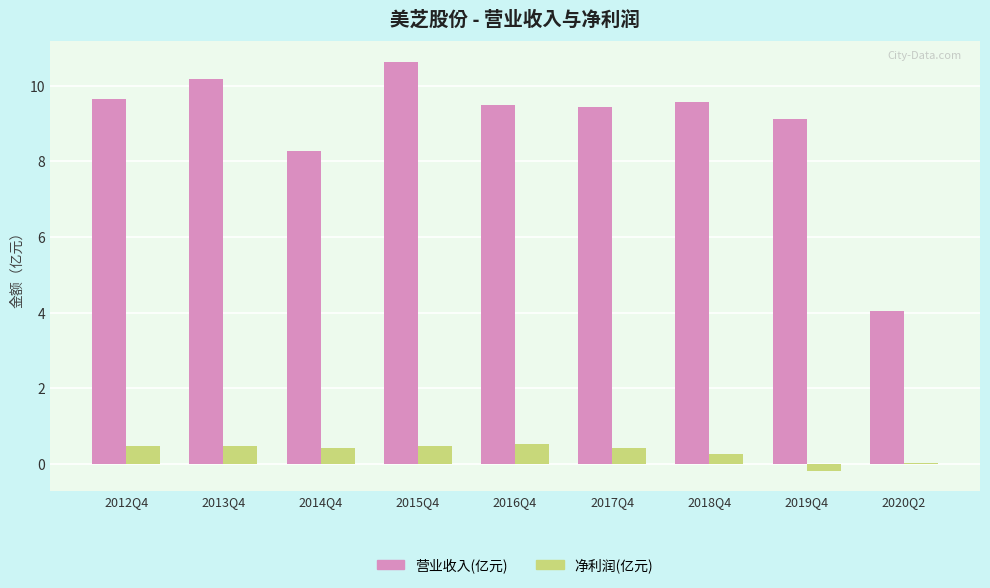

Between 2015Q4 and 2019Q4, which series saw the biggest shift?

营业收入(亿元)